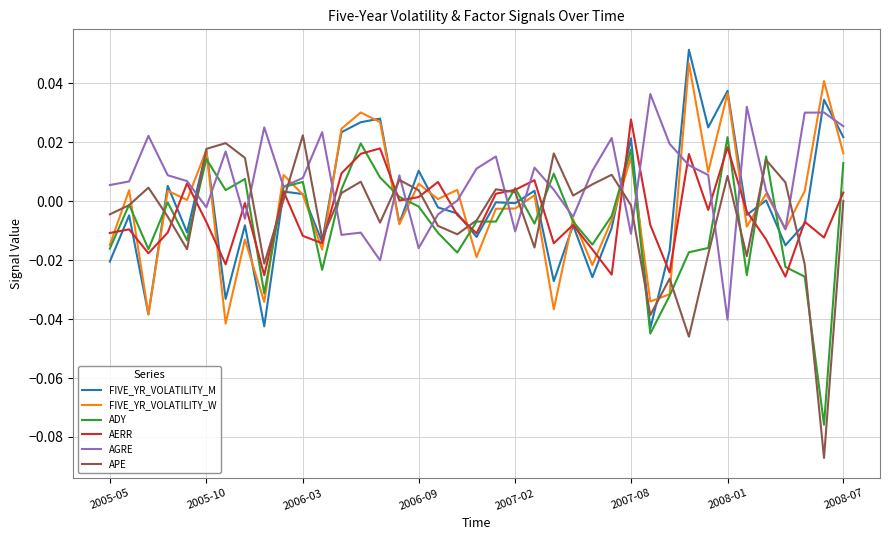

Which series has the widest spread of values?

APE